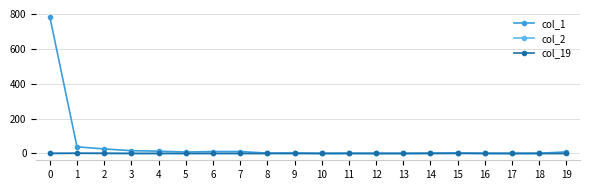

The value of col_19 at 5 is 0. True or false?

True